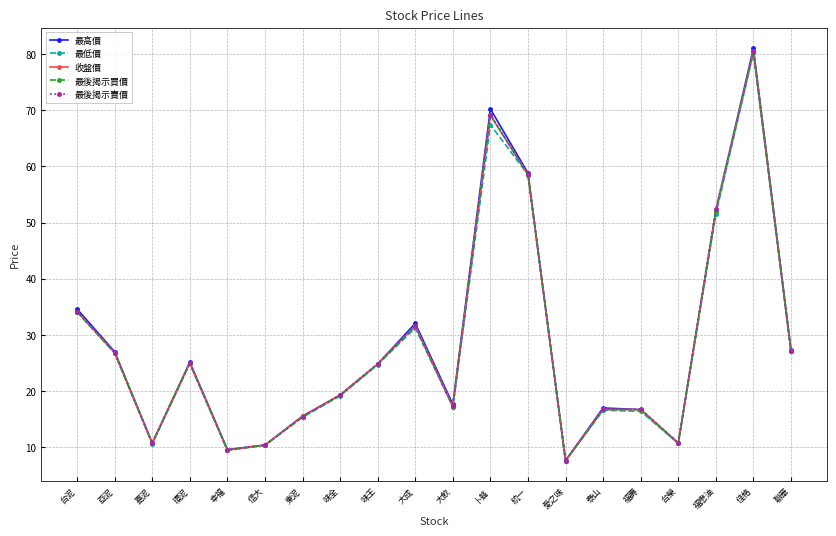

How many interior local valleys does the 最後揭示買價 series have?

5